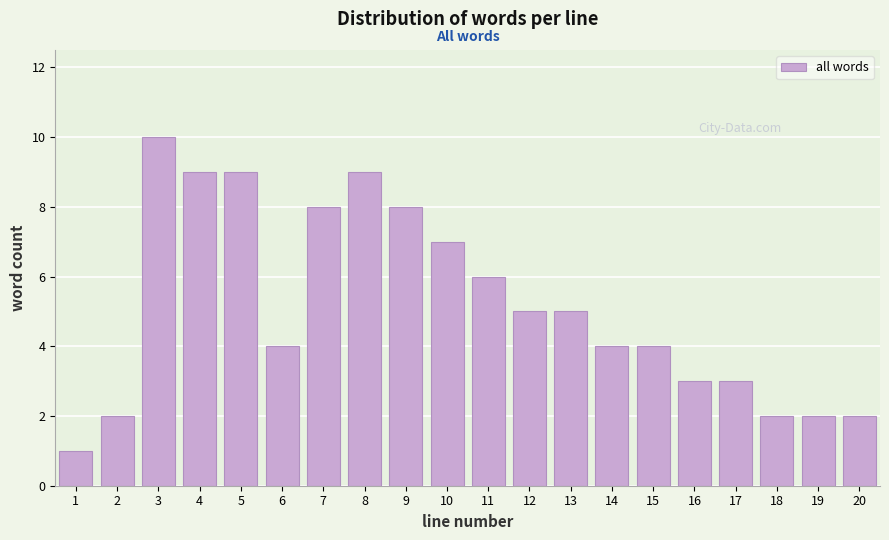

Reading right to left, list all the values displayed in this chart.

2	2	2	3	3	4	4	5	5	6	7	8	9	8	4	9	9	10	2	1